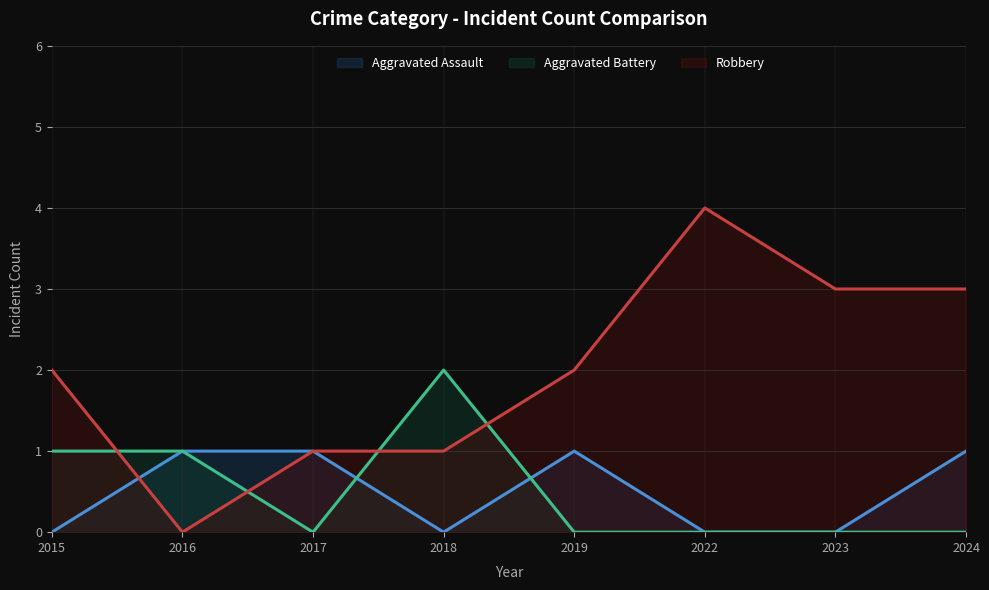

True or false: Aggravated Assault and Robbery cross at least once.

True